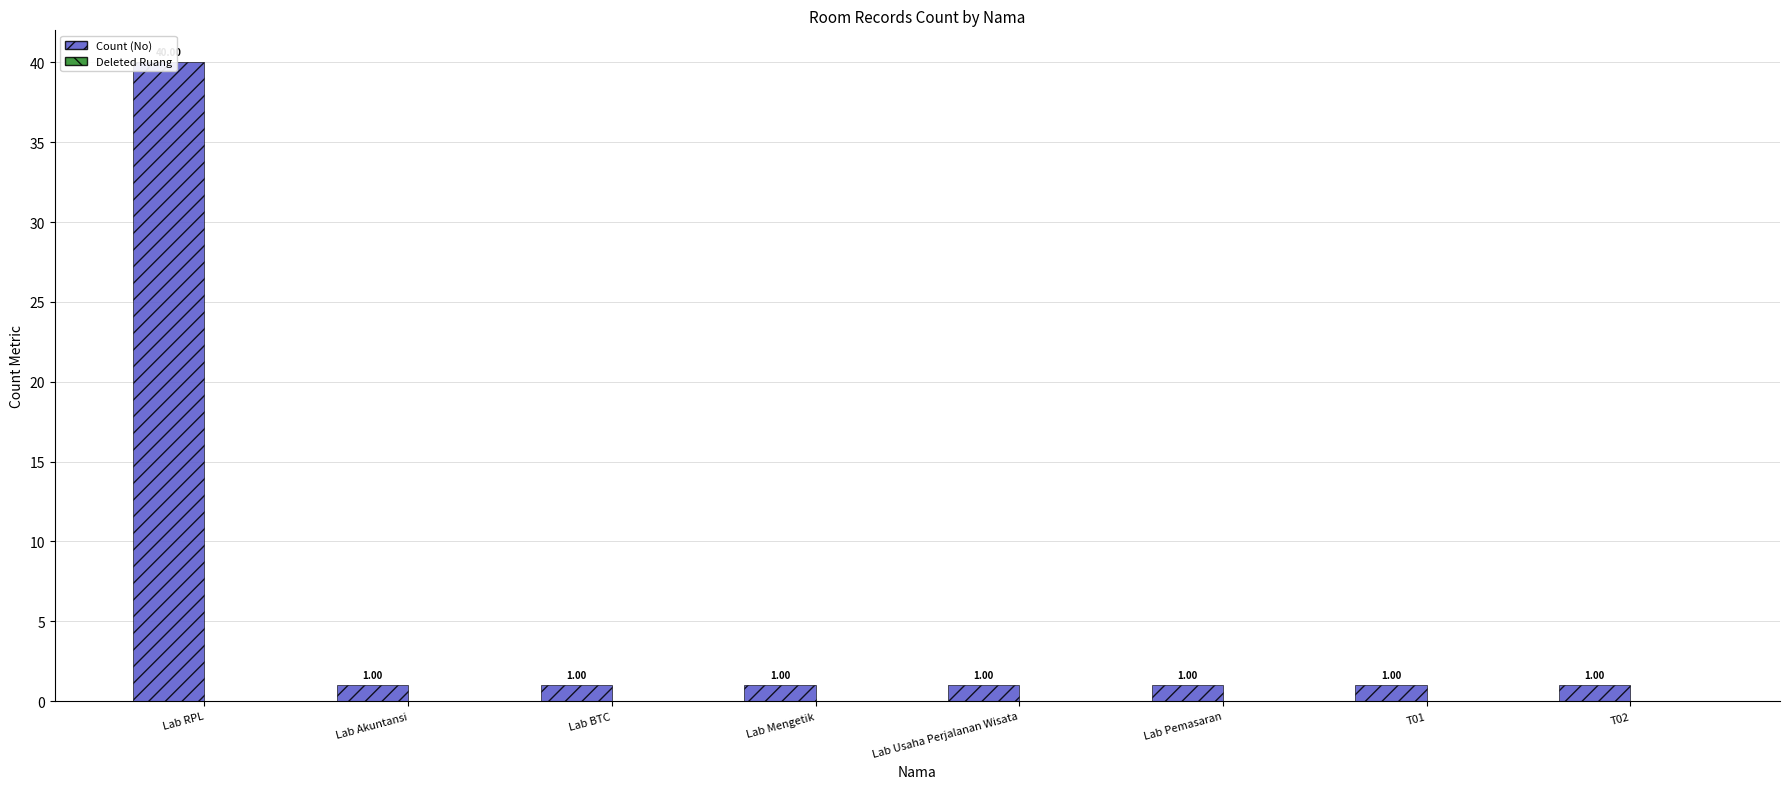

How many series are shown in this chart?

2